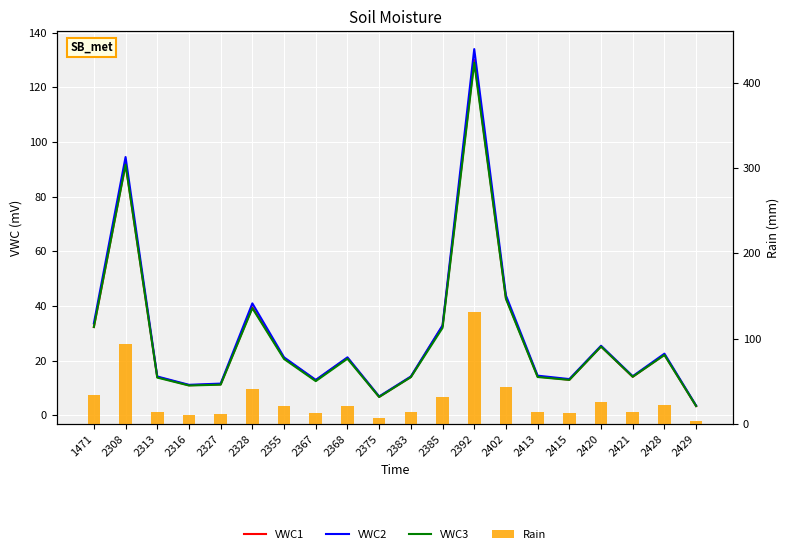

At which label does VWC2 reach its minimum?

2429